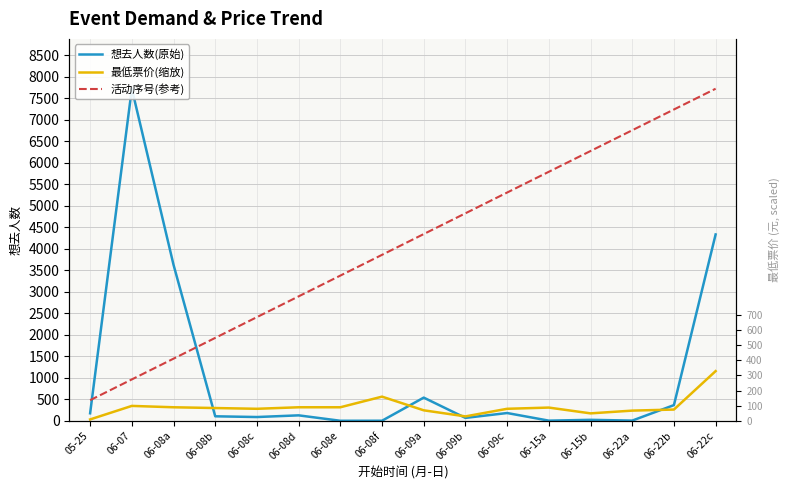

True or false: 想去人数(原始) and 最低票价(缩放) intersect in this chart.

True